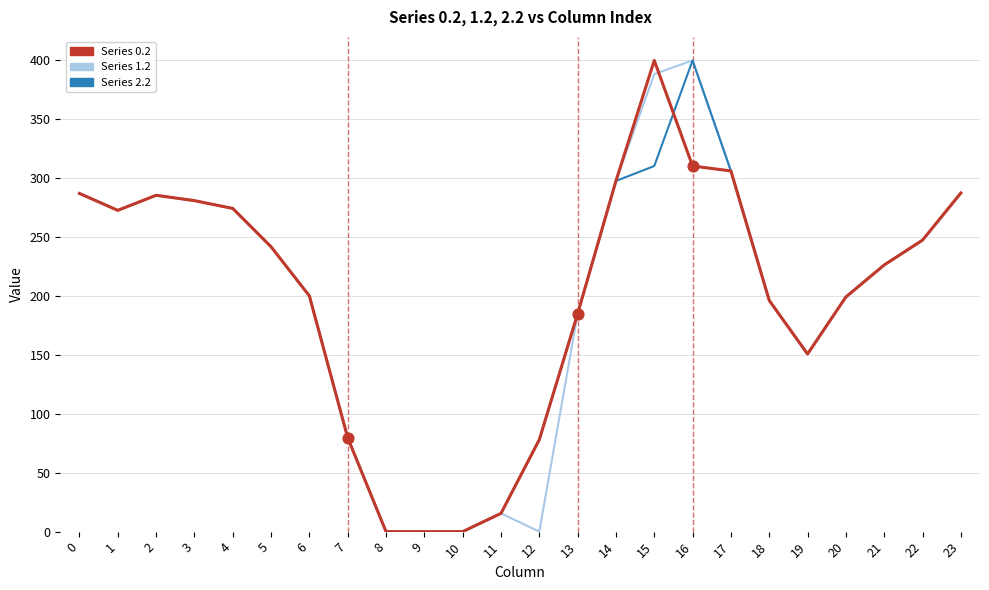

What is the total value across all series at 6?

600.4